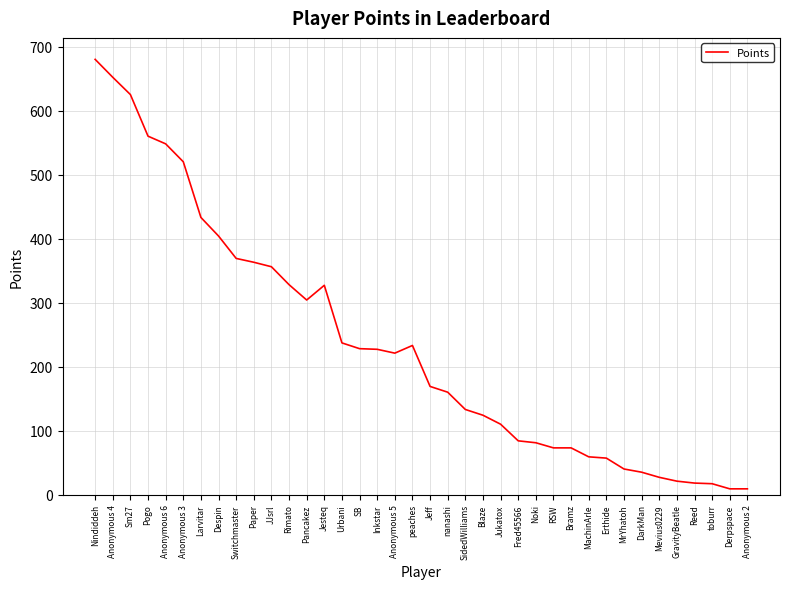

The value at Larvitar is 287. True or false?

False